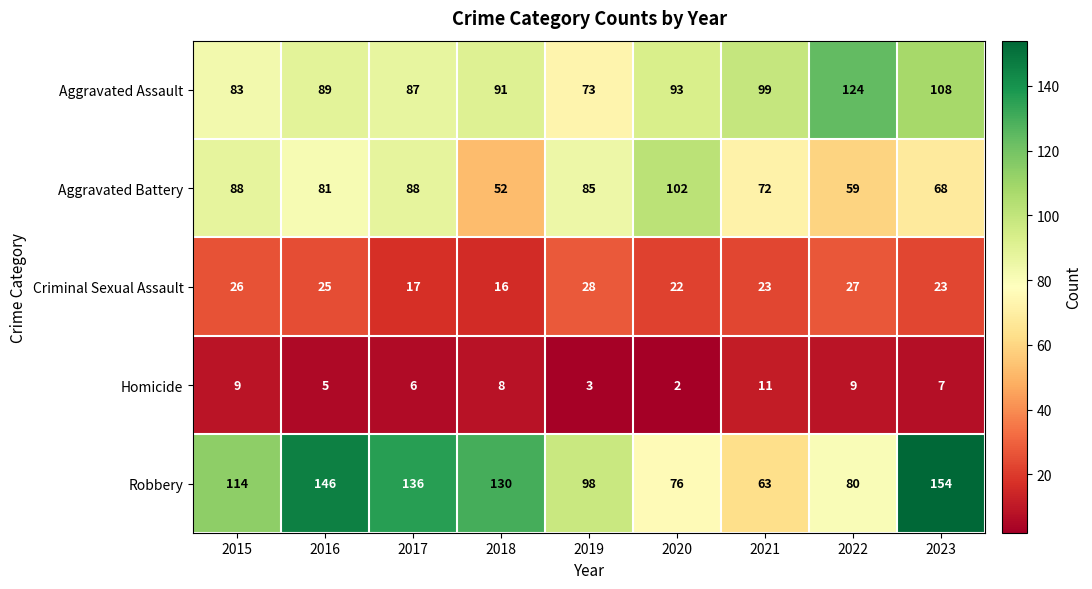

What is the sum of the Aggravated Assault values at 2021 and 2020?

192